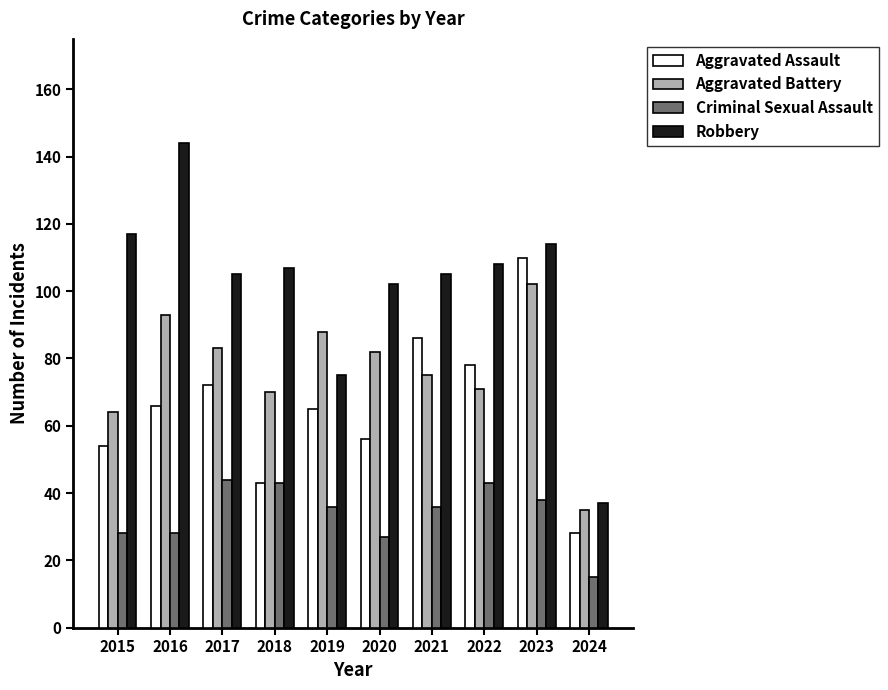

Count the number of categories in the chart.

10